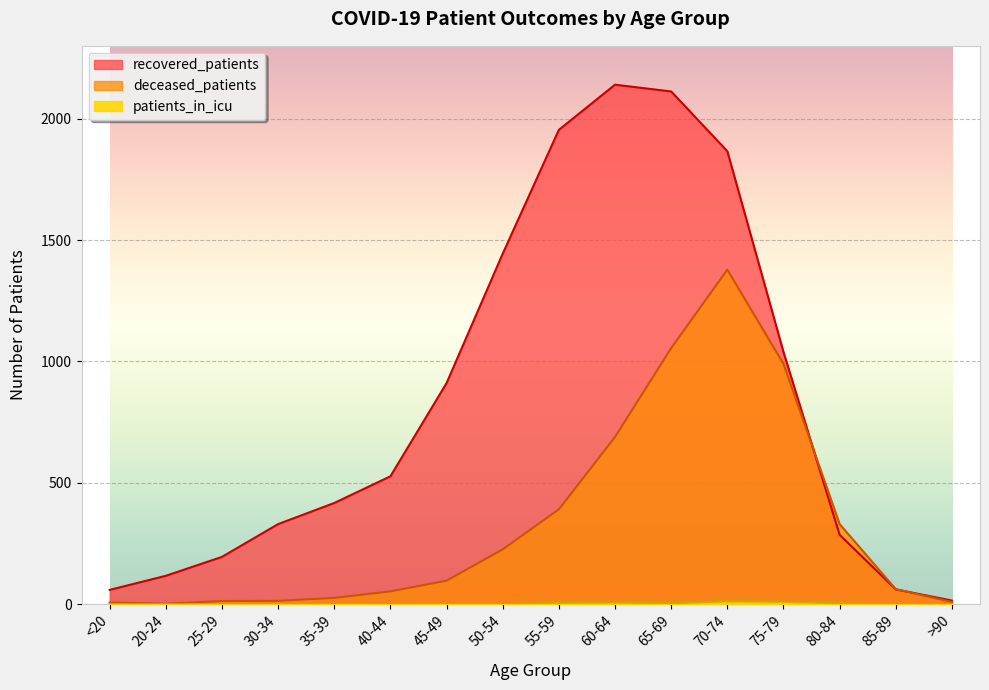

At which label does recovered_patients first exceed 527?

45-49